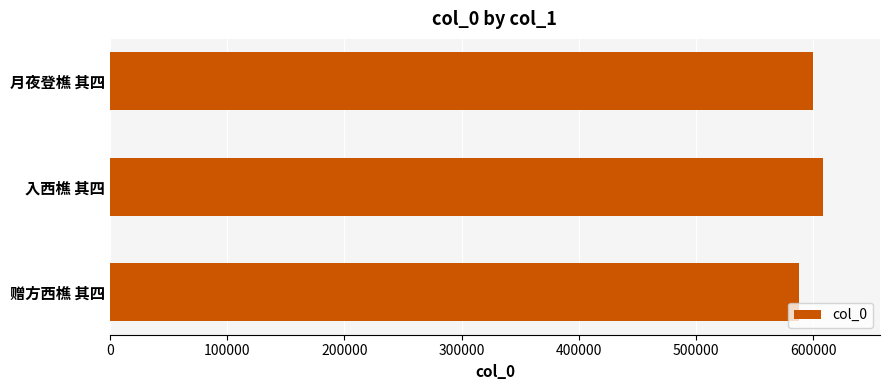

The value at 赠方西樵 其四 is 179283. True or false?

False